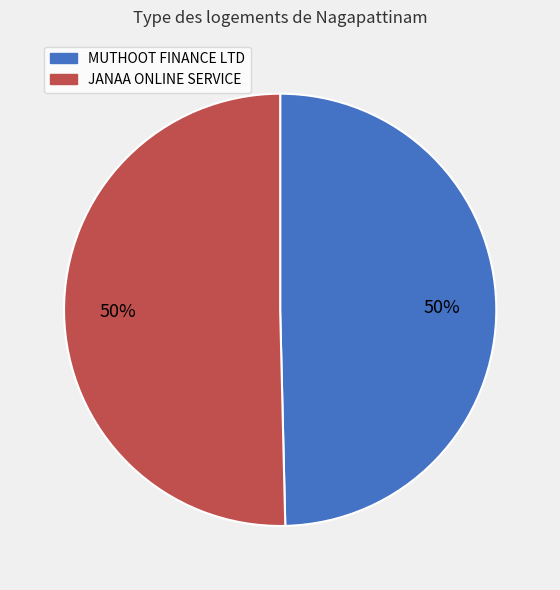

To the nearest percent, what is the average slice percentage?

50%